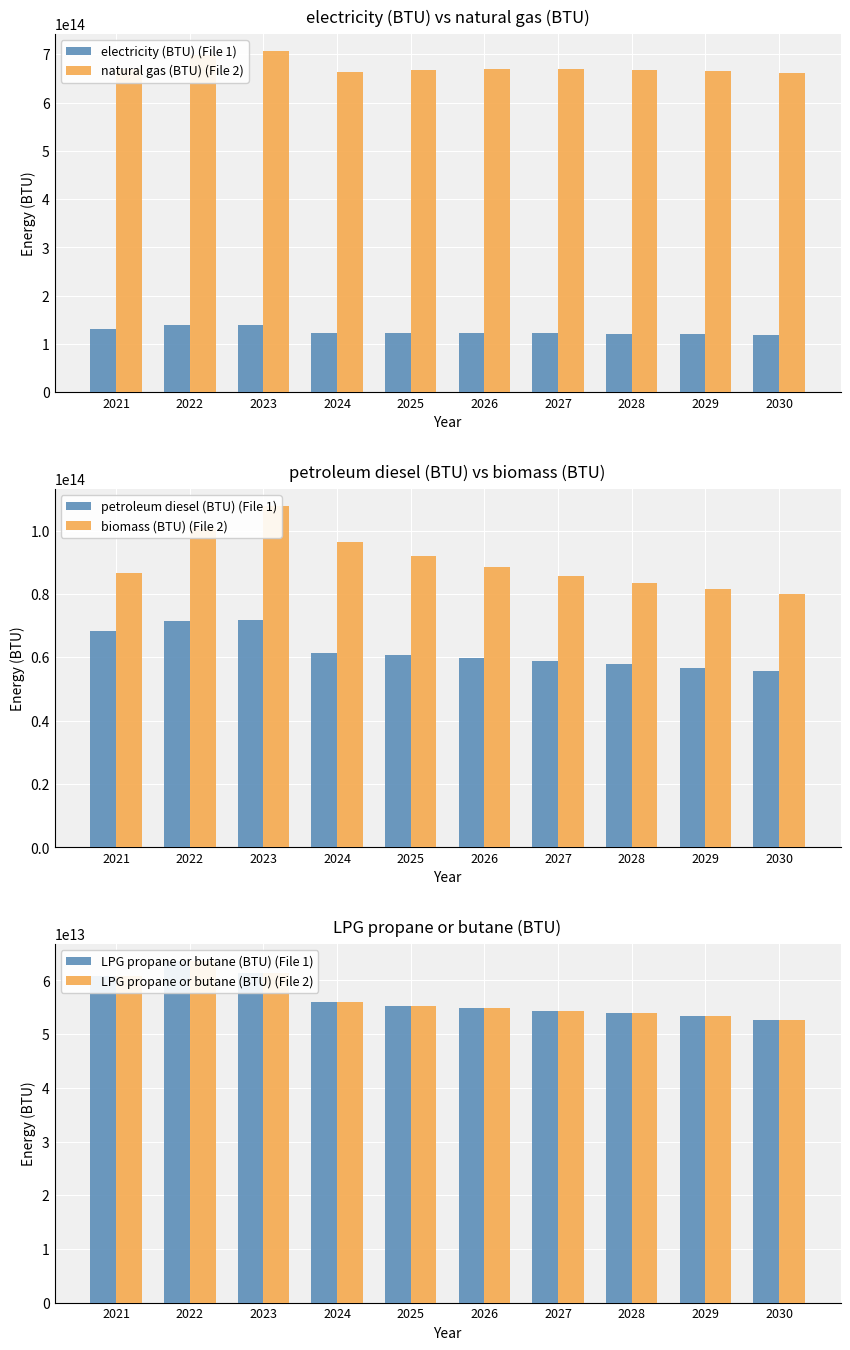

What is the greatest value displayed?

707091389702906.2